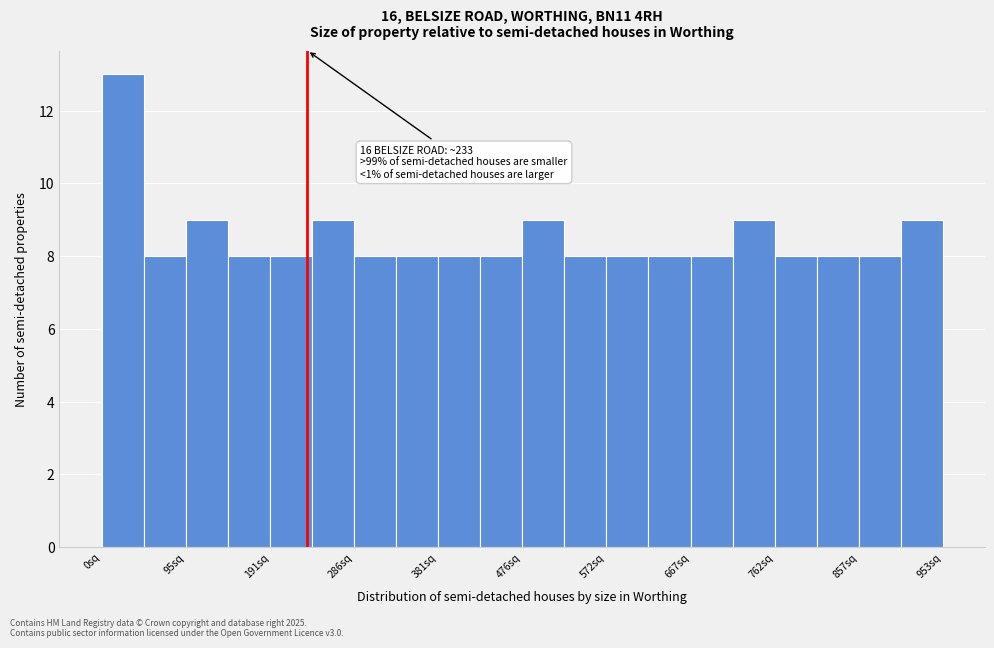

Over which range of the x-axis is the bar tallest?

0 to 50